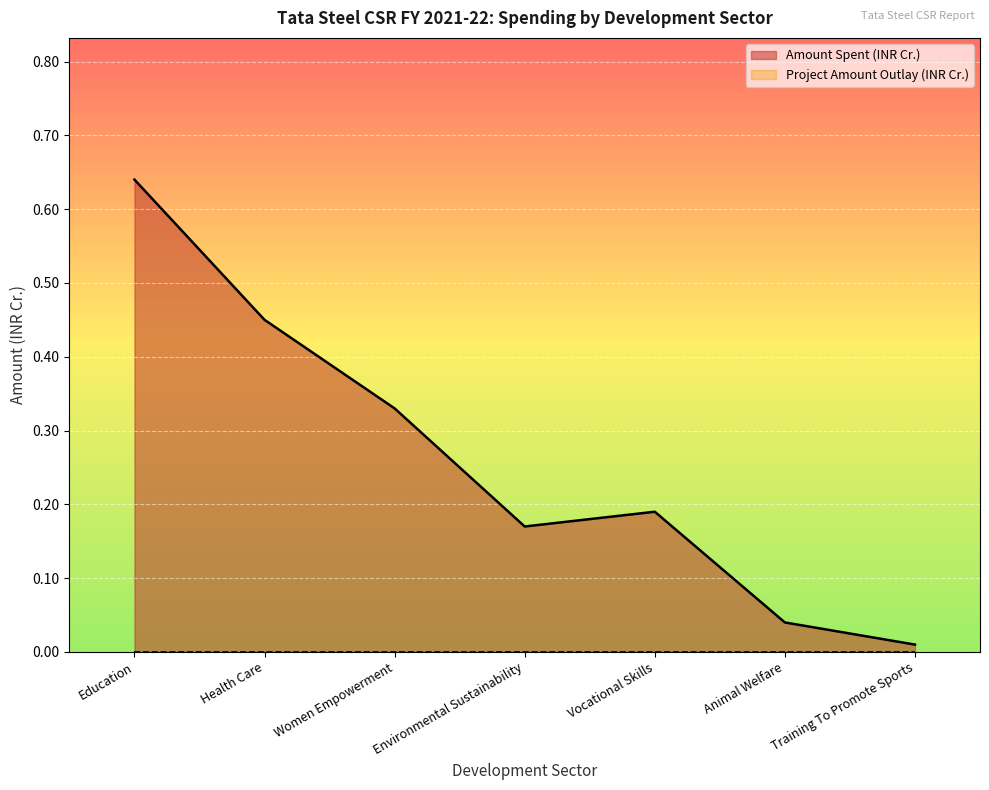

What is the average value?

0.3